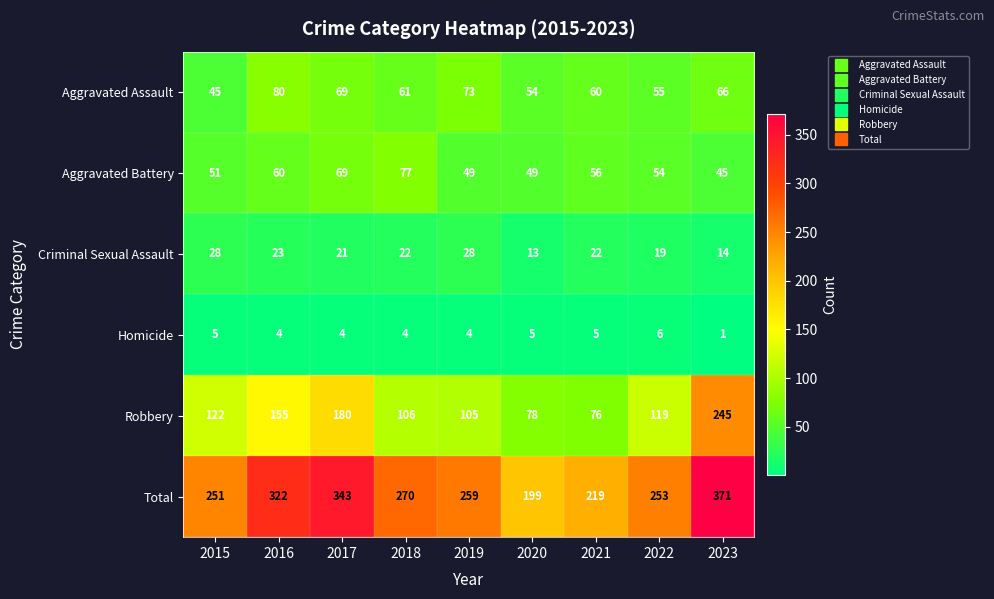

How many data points in Aggravated Battery are less than 54?

4